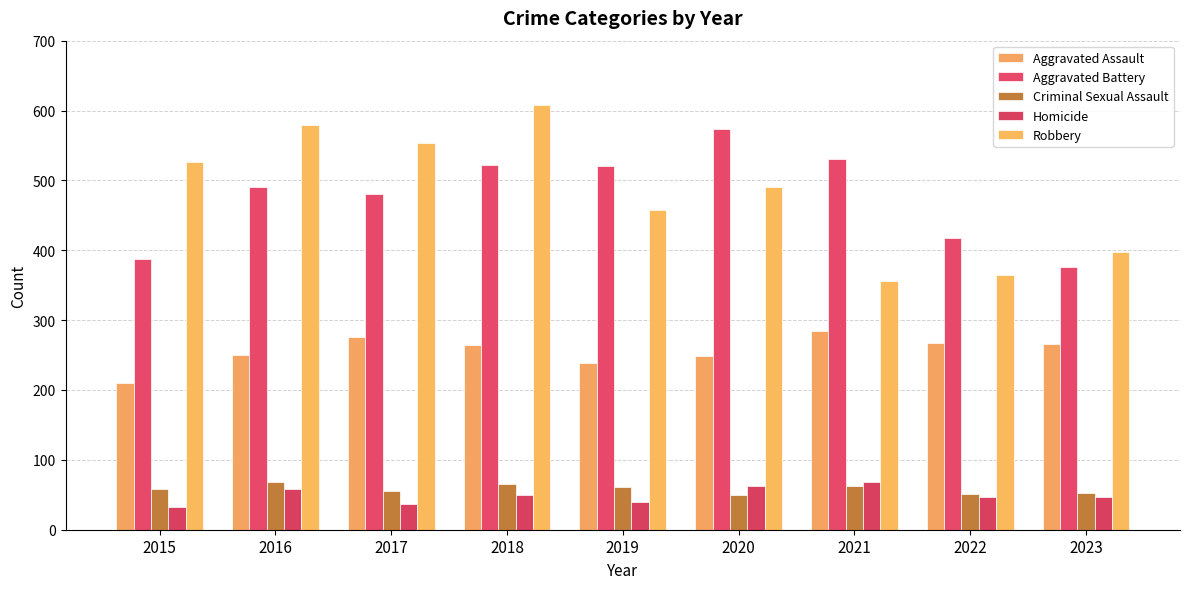

How many series are shown in this chart?

5